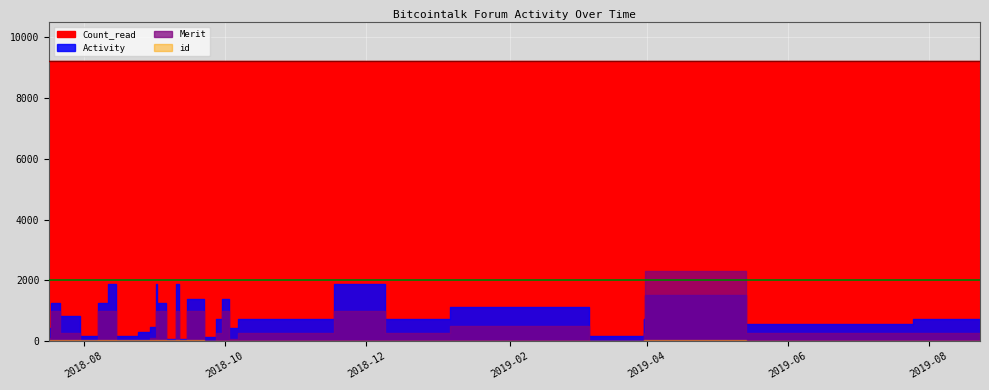

Reading right to left, list all the values displayed in this chart.

Count_read: 2019-08-23=9227	2019-06-26=9227	2019-04-01=9227	2019-03-31=9227	2019-03-31=9227	2019-03-31=9227	2019-03-31=9227	2019-02-11=9227	2019-02-06=9227	2019-01-21=9227	2019-01-12=9227	2018-12-31=9227	2018-12-22=9227	2018-11-26=9227	2018-11-08=9227	2018-10-28=9227	2018-10-09=9227	2018-10-04=9227	2018-10-01=9227	2018-09-28=9227	2018-09-26=9227	2018-09-18=9227	2018-09-11=9227	2018-09-11=9227	2018-09-09=9227	2018-09-02=9227	2018-09-02=9227	2018-09-01=9227	2018-09-01=9227	2018-09-01=9227	2018-08-27=9227	2018-08-22=9227	2018-08-15=9227	2018-08-15=9227	2018-08-08=9227	2018-08-06=9227	2018-07-24=9227	2018-07-19=9227	2018-07-17=9227
Activity: 2019-08-23=714	2019-06-26=560	2019-04-01=1526	2019-03-31=94	2019-03-31=194	2019-03-31=728	2019-03-31=153	2019-02-11=1106	2019-02-06=1106	2019-01-21=1106	2019-01-12=1106	2018-12-31=728	2018-12-22=728	2018-11-26=1876	2018-11-08=728	2018-10-28=728	2018-10-09=728	2018-10-04=420	2018-10-01=1372	2018-09-28=728	2018-09-26=140	2018-09-18=1372	2018-09-11=59	2018-09-11=1876	2018-09-09=56	2018-09-02=1260	2018-09-02=154	2018-09-01=1876	2018-09-01=103	2018-09-01=448	2018-08-27=310	2018-08-22=156	2018-08-15=154	2018-08-15=1876	2018-08-08=1260	2018-08-06=169	2018-07-24=826	2018-07-19=1260	2018-07-17=420
Merit: 2019-08-23=250	2019-06-26=250	2019-04-01=2321	2019-03-31=0	2019-03-31=13	2019-03-31=250	2019-03-31=10	2019-02-11=502	2019-02-06=502	2019-01-21=502	2019-01-12=502	2018-12-31=250	2018-12-22=250	2018-11-26=1005	2018-11-08=250	2018-10-28=250	2018-10-09=250	2018-10-04=69	2018-10-01=1001	2018-09-28=250	2018-09-26=1	2018-09-18=1001	2018-09-11=0	2018-09-11=1005	2018-09-09=0	2018-09-02=1001	2018-09-02=0	2018-09-01=1005	2018-09-01=0	2018-09-01=102	2018-08-27=15	2018-08-22=1	2018-08-15=0	2018-08-15=1005	2018-08-08=1001	2018-08-06=0	2018-07-24=250	2018-07-19=1001	2018-07-17=100
id: 2019-08-23=2	2019-06-26=1	2019-04-01=22	2019-03-31=20	2019-03-31=19	2019-03-31=18	2019-03-31=17	2019-02-11=16	2019-02-06=15	2019-01-21=14	2019-01-12=13	2018-12-31=12	2018-12-22=11	2018-11-26=10	2018-11-08=9	2018-10-28=8	2018-10-09=7	2018-10-04=6	2018-10-01=5	2018-09-28=4	2018-09-26=3	2018-09-18=40	2018-09-11=39	2018-09-11=38	2018-09-09=37	2018-09-02=36	2018-09-02=35	2018-09-01=34	2018-09-01=33	2018-09-01=32	2018-08-27=31	2018-08-22=30	2018-08-15=29	2018-08-15=28	2018-08-08=27	2018-08-06=26	2018-07-24=25	2018-07-19=24	2018-07-17=23